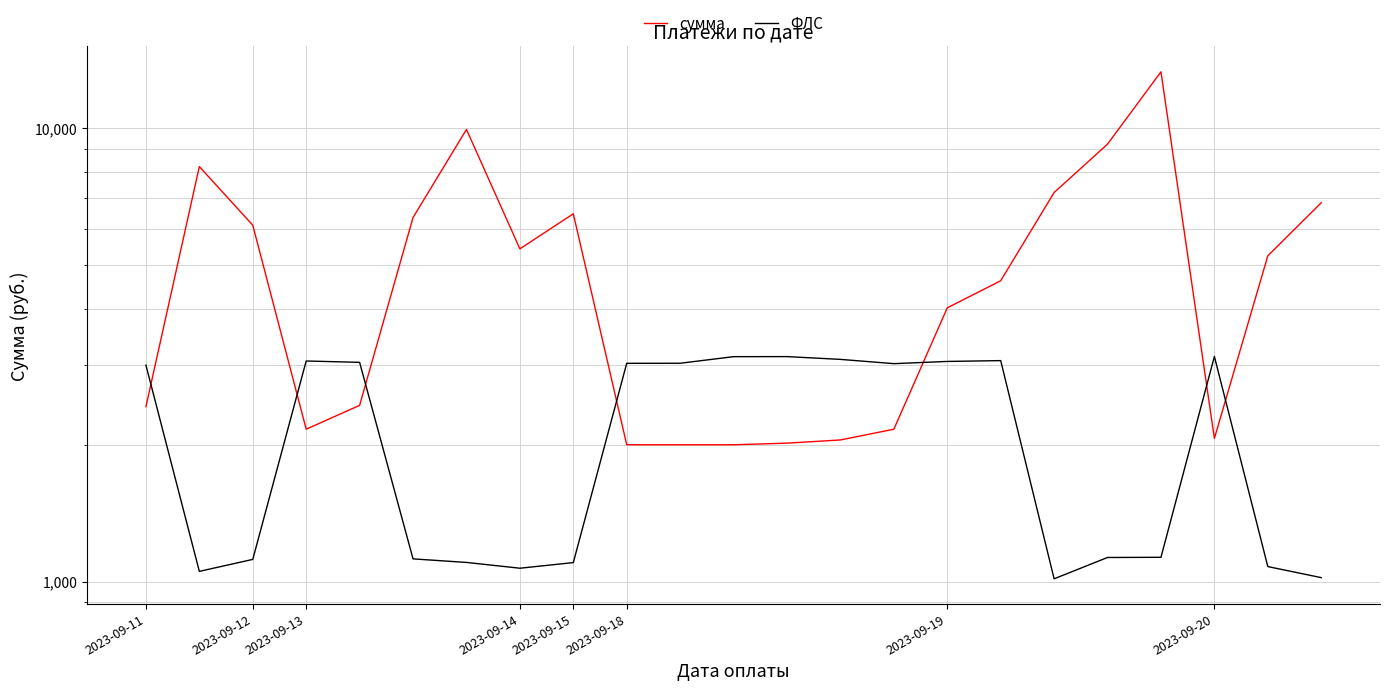

The ФЛС series shows 1644.1 at 18. True or false?

False